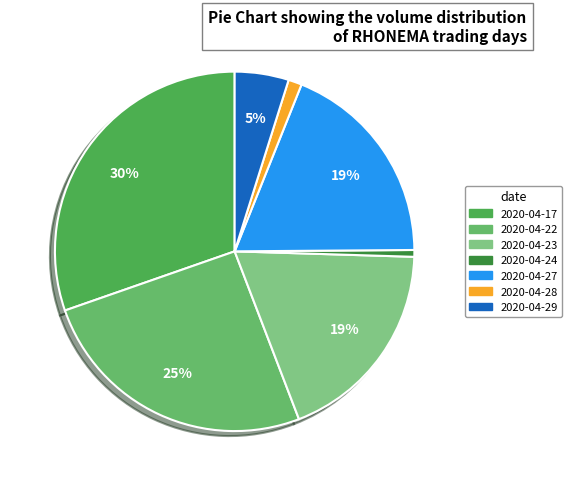

To the nearest percent, what is the difference between the 2020-04-23 and 2020-04-29 slice percentages?

14%